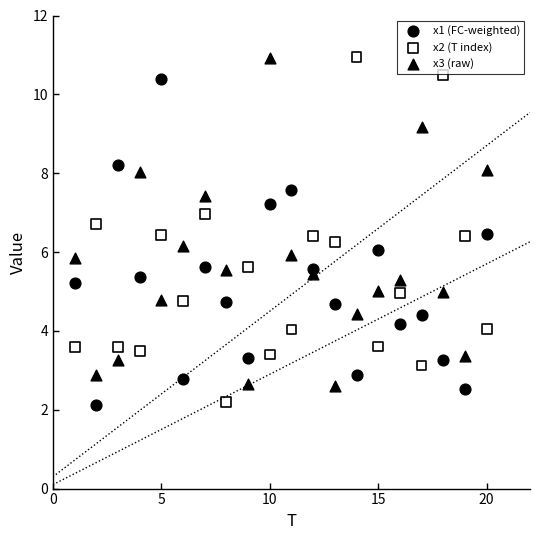

What is the X range (max minus min) for the scatter plot?

19.0